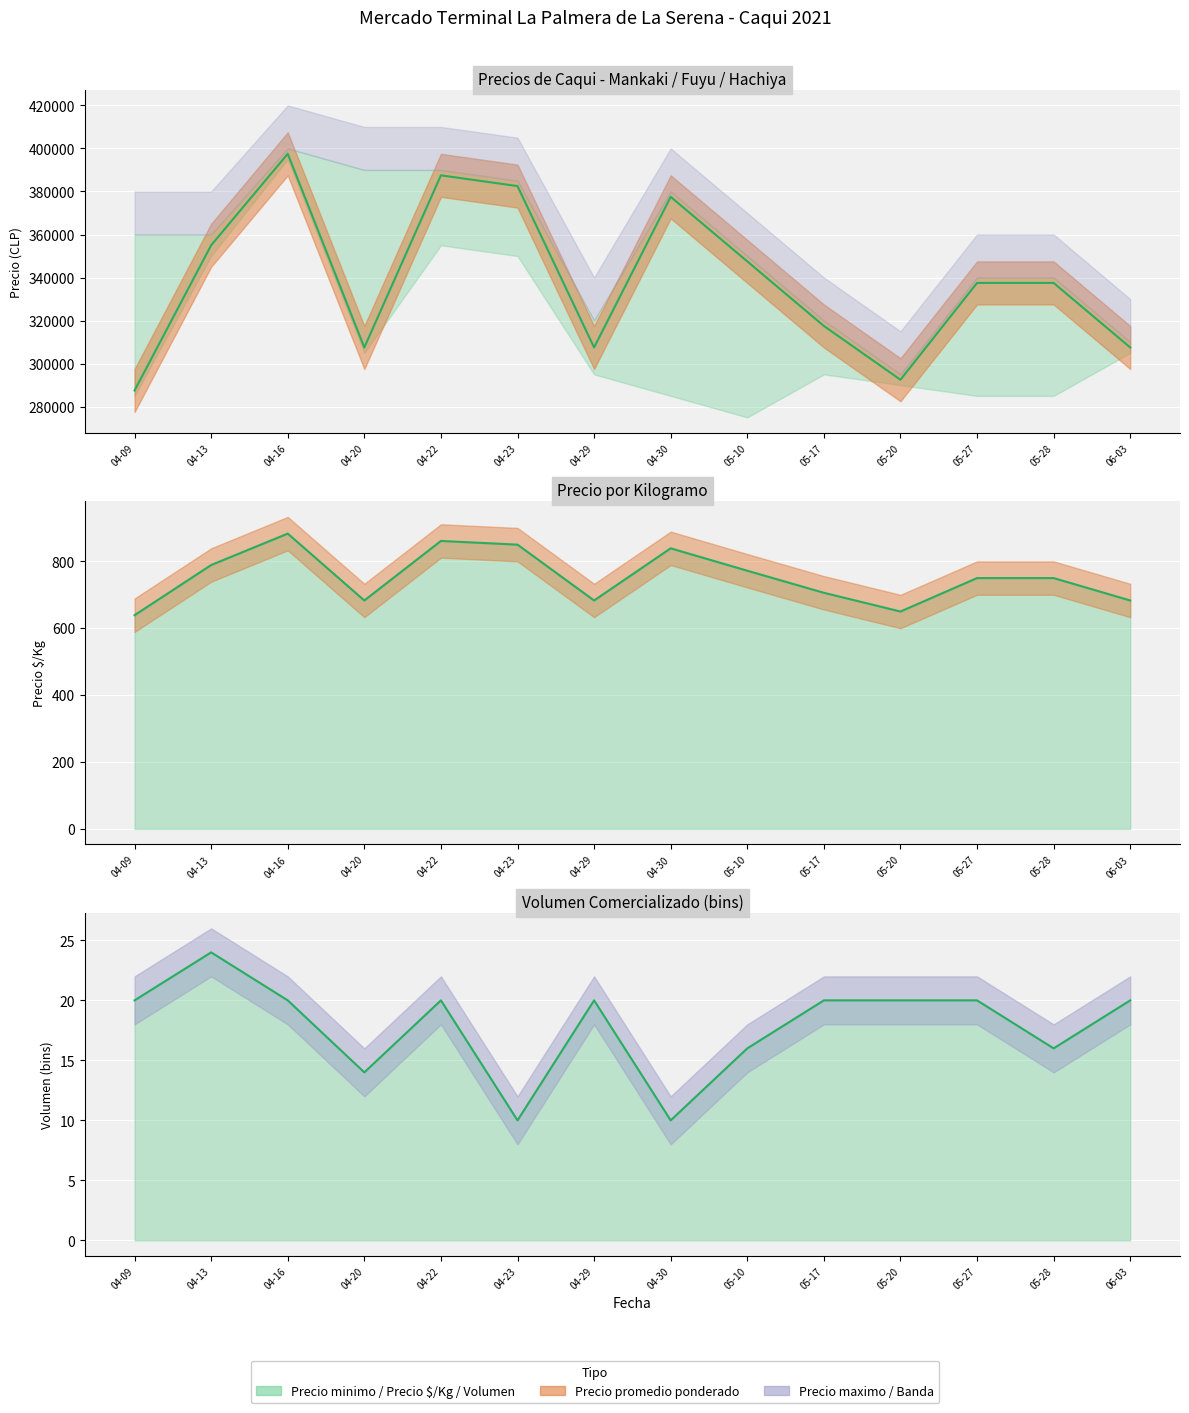

Count the number of data series in this chart.

3